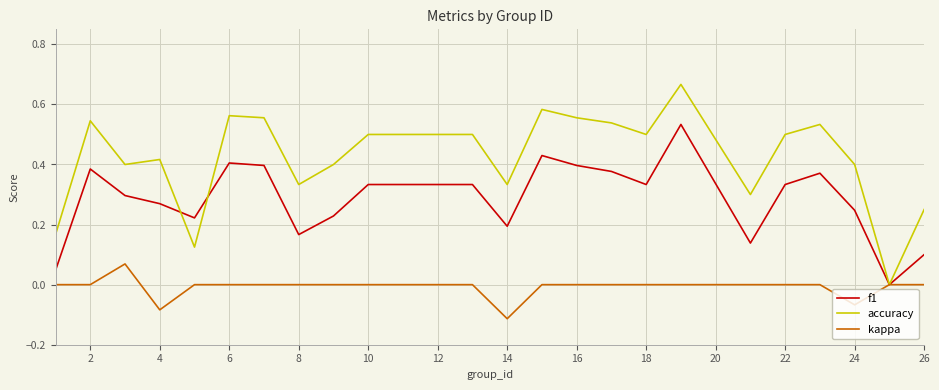

List the series in order of their peak value, lowest first.

kappa, f1, accuracy